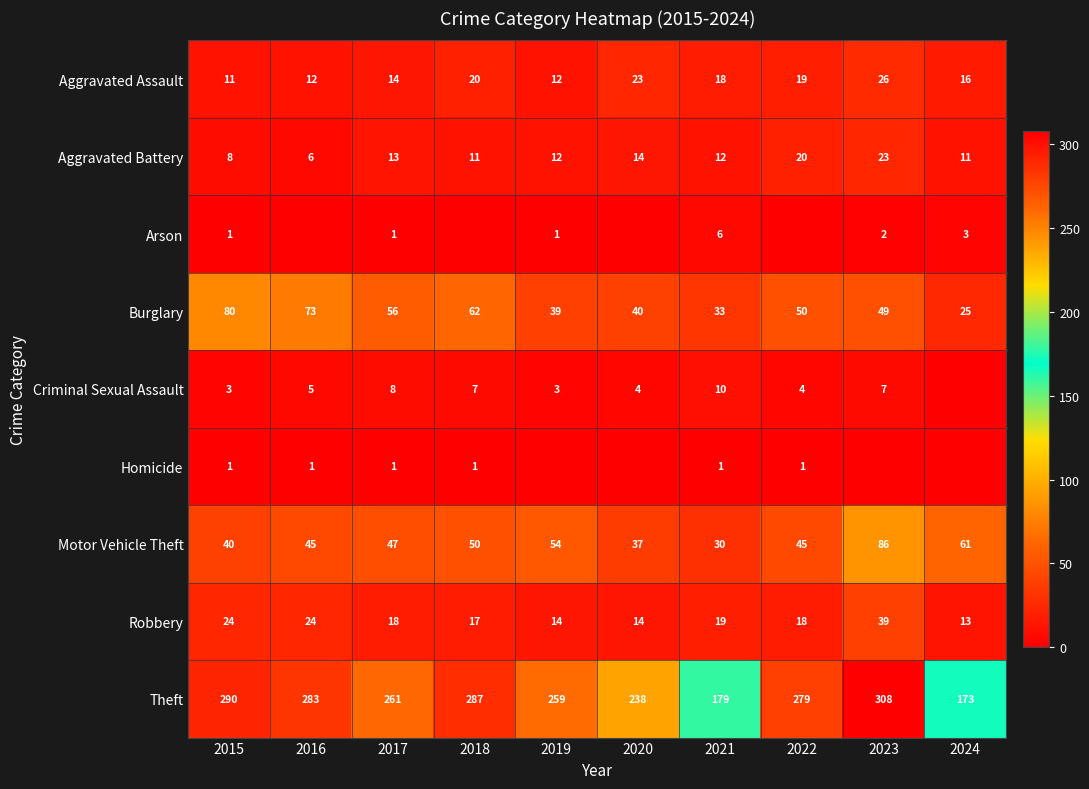

What value does the Robbery series have at 2024?

13